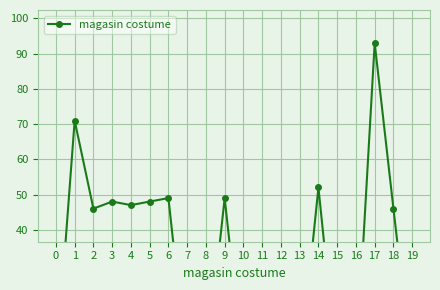

How many data points are less than 46?

10